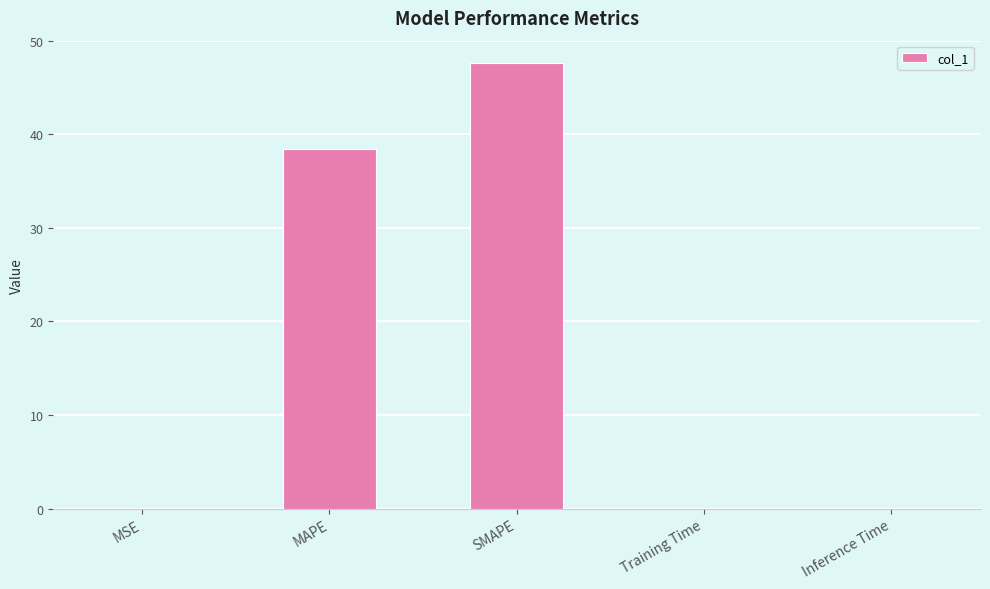

The value at SMAPE is 47.6. True or false?

True